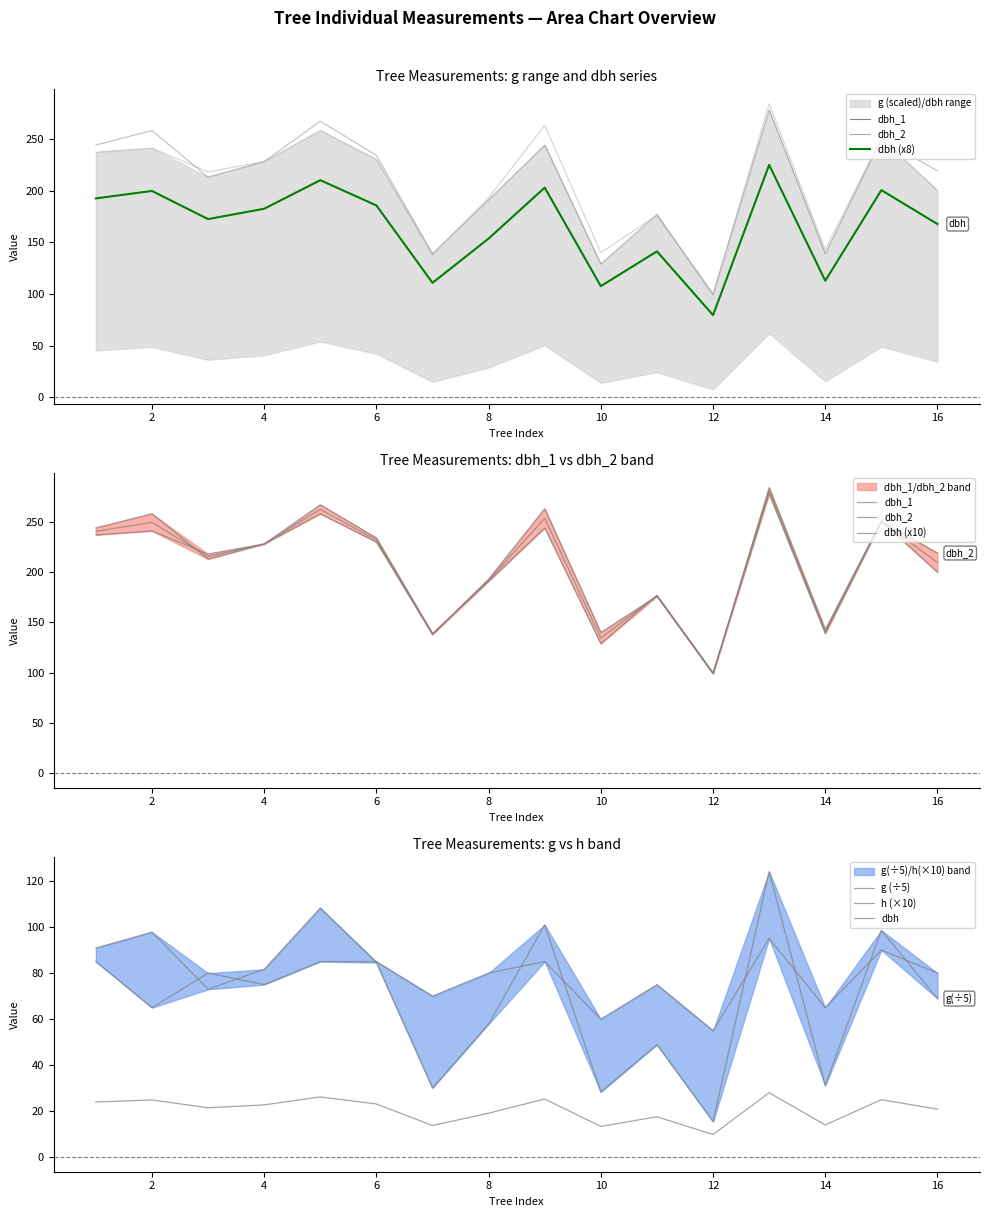

Reading left to right, transcribe all the data shown in this chart.

dbh_2: 237.0	241.0	218.0	228.0	258.0	230.0	138.0	193.0	263.0	140.0	176.0	99.0	284.0	143.0	251.0	200.0
dbh: 192.4	199.6	172.4	182.4	210.0	185.6	110.8	153.6	202.8	107.6	141.2	79.6	224.8	112.8	200.4	167.6
g: 90.9	97.8	72.9	81.7	108.2	84.5	30.1	57.9	100.9	28.4	48.9	15.6	124.0	31.2	98.6	68.9
dbh_1: 244.0	258.0	213.0	228.0	267.0	234.0	139.0	191.0	244.0	129.0	177.0	100.0	278.0	139.0	250.0	219.0
h: 85.0	65.0	80.0	75.0	85.0	85.0	70.0	80.0	85.0	60.0	75.0	55.0	95.0	65.0	90.0	80.0